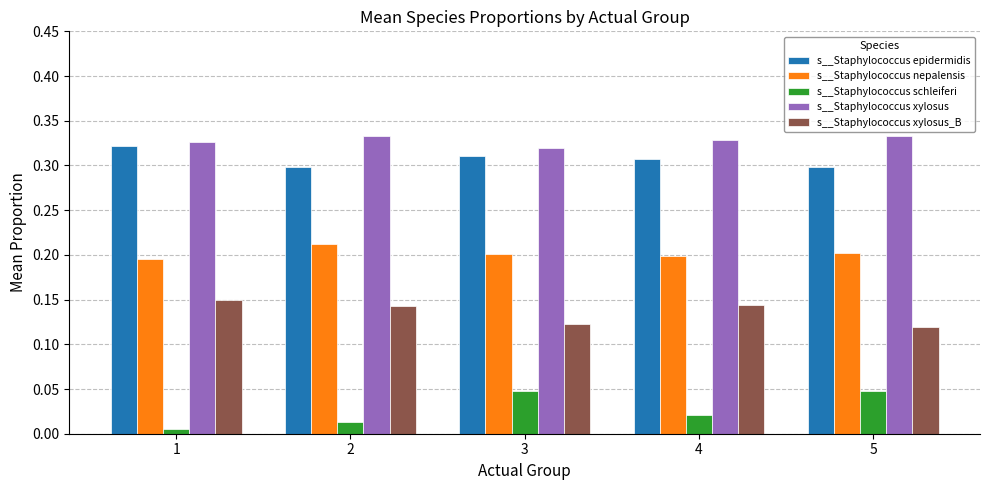

At which category does the chart reach its minimum across all series?

1